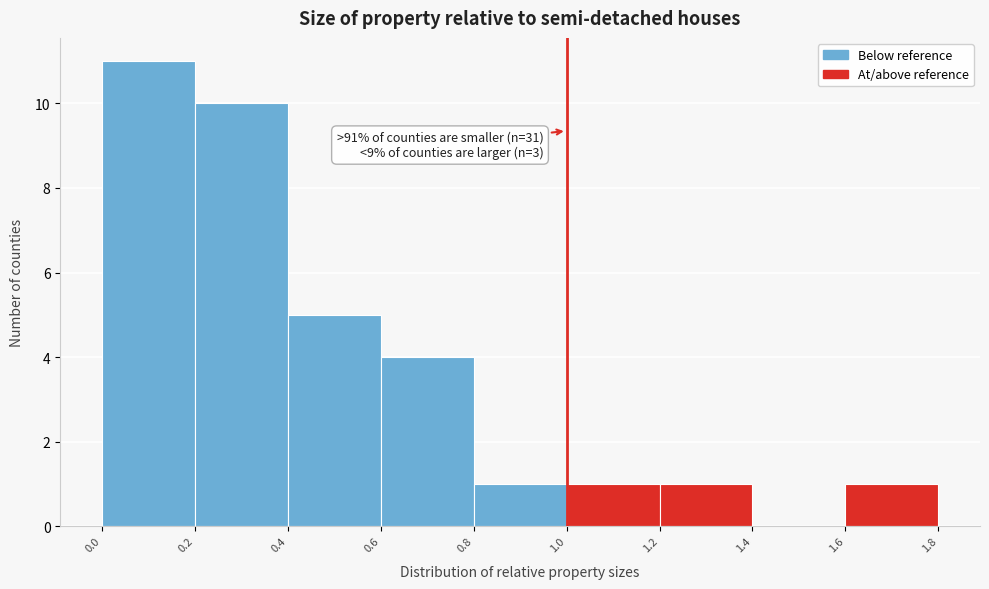

Which range on the x-axis has the tallest bar?

0.0 to 0.2